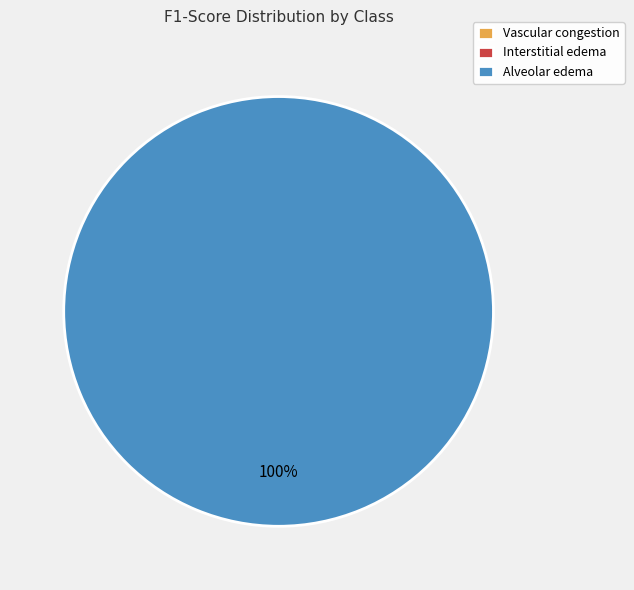

What percentage do Interstitial edema and Alveolar edema together represent?

100.0%